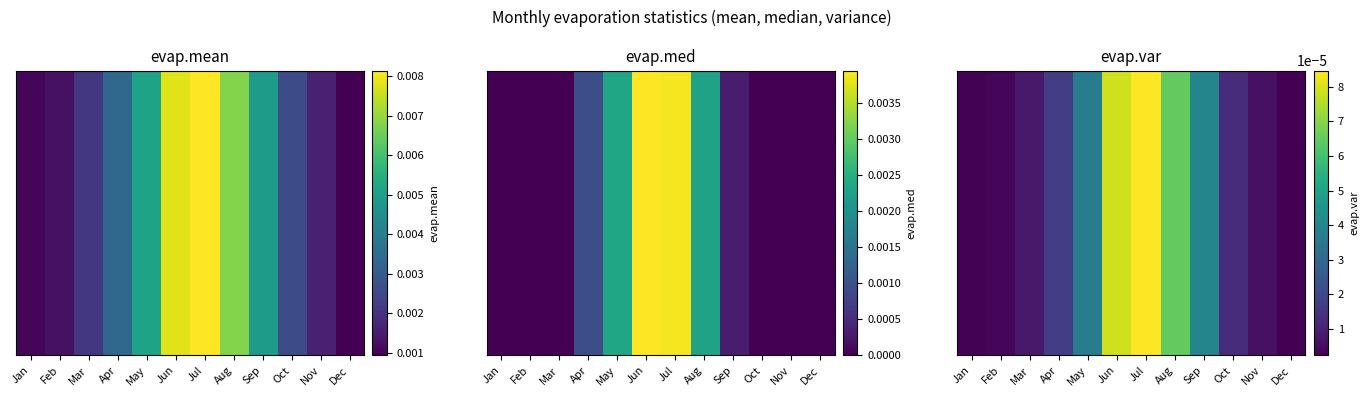

Rank the categories by value from lowest to highest.

Dec, Jan, Feb, Nov, Mar, Oct, Apr, May, Sep, Aug, Jun, Jul